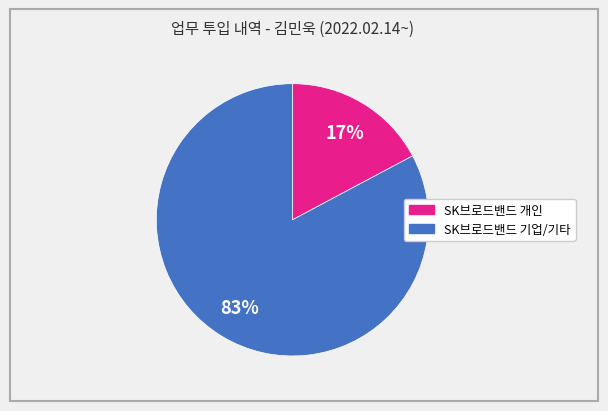

To the nearest percent, what is the difference between the largest and smallest slice percentages?

66%